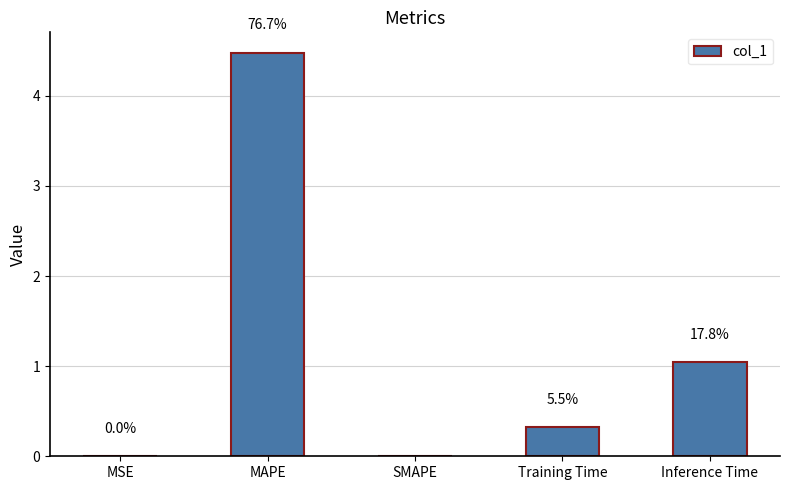

List the labels in order of value, largest first.

MAPE, Inference Time, Training Time, MSE, SMAPE